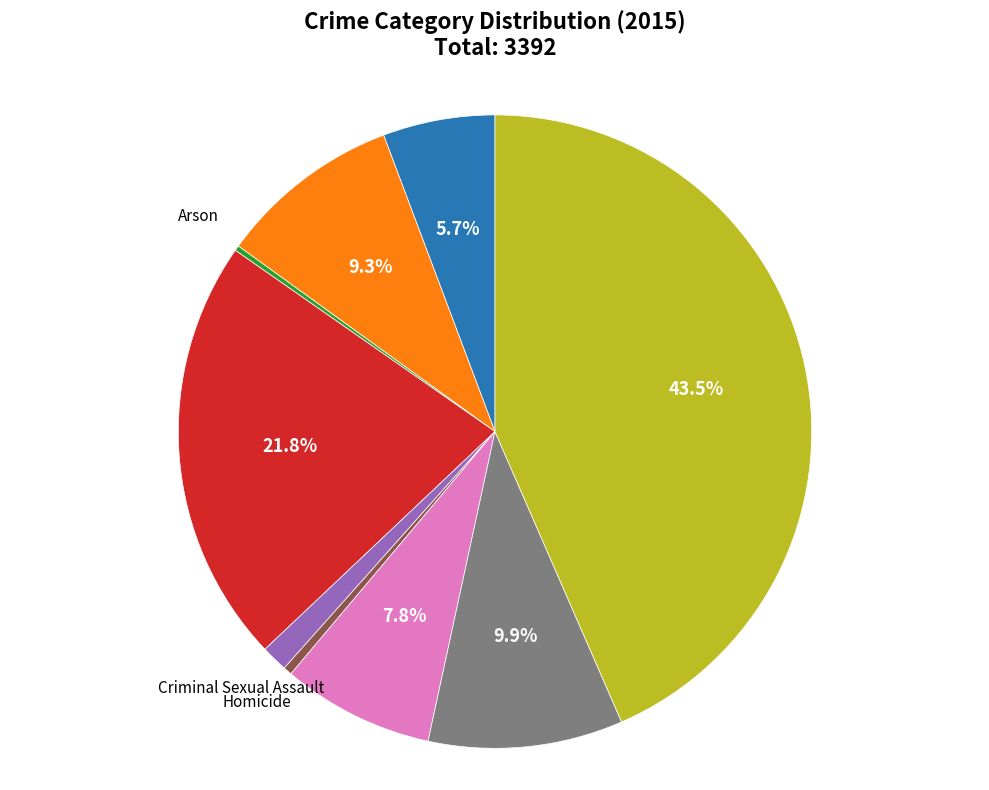

Does any single category account for the majority?

No